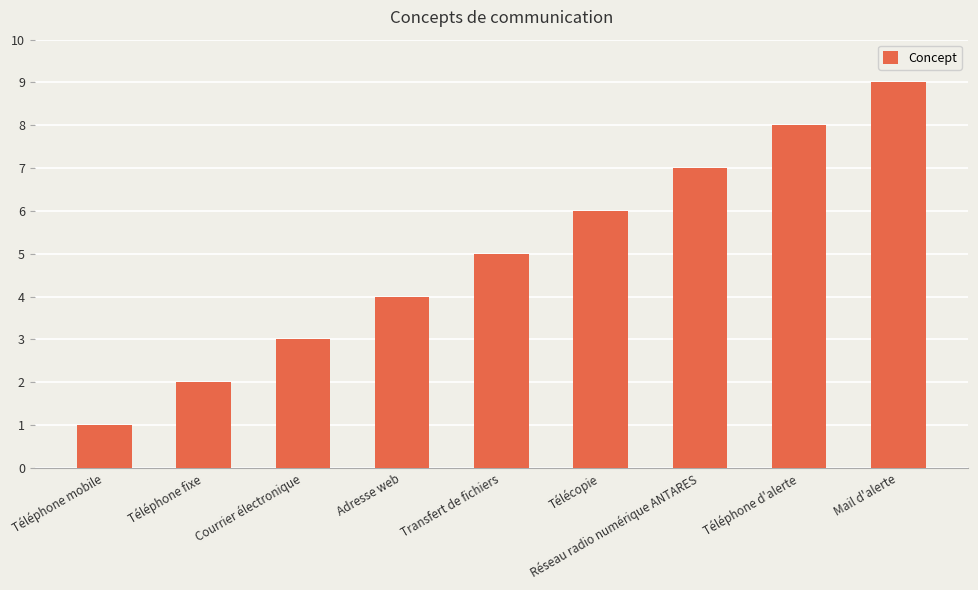

What is the ratio of the value at Téléphone d'alerte to the value at Réseau radio numérique ANTARES?

1.1